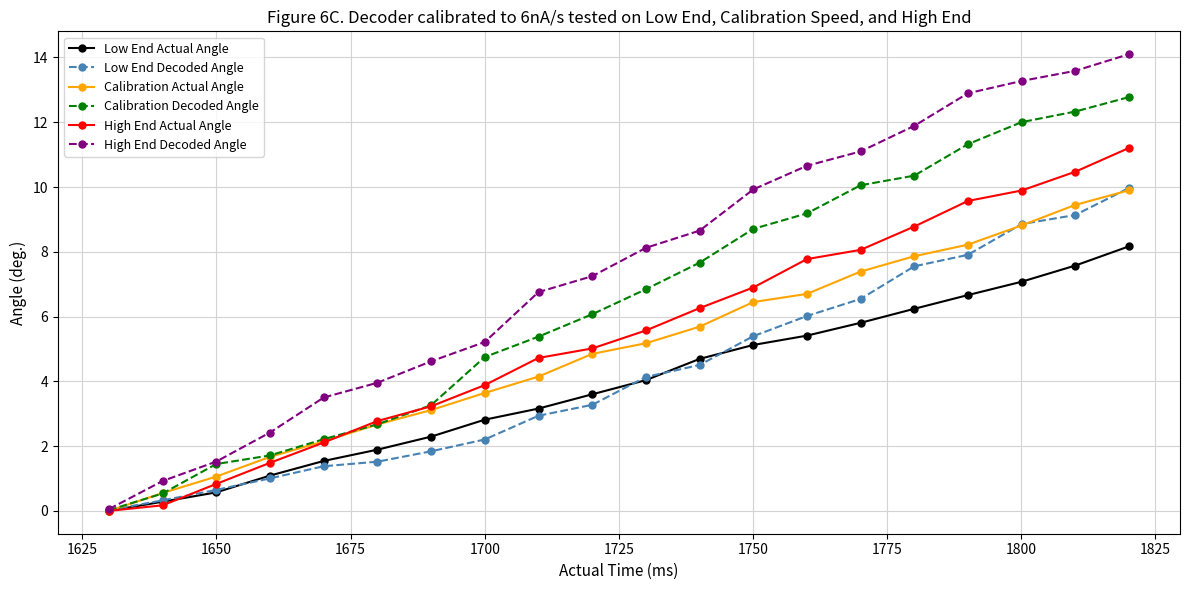

Which series has the largest total across all categories?

High End Decoded Angle